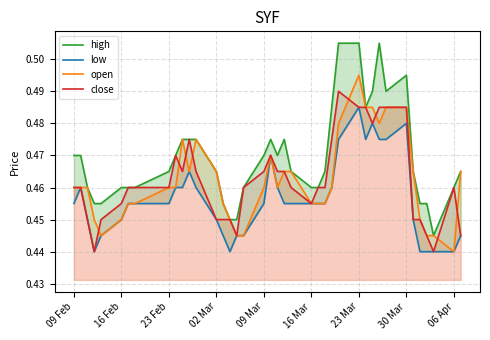

At which label does open reach its peak?

23 Mar